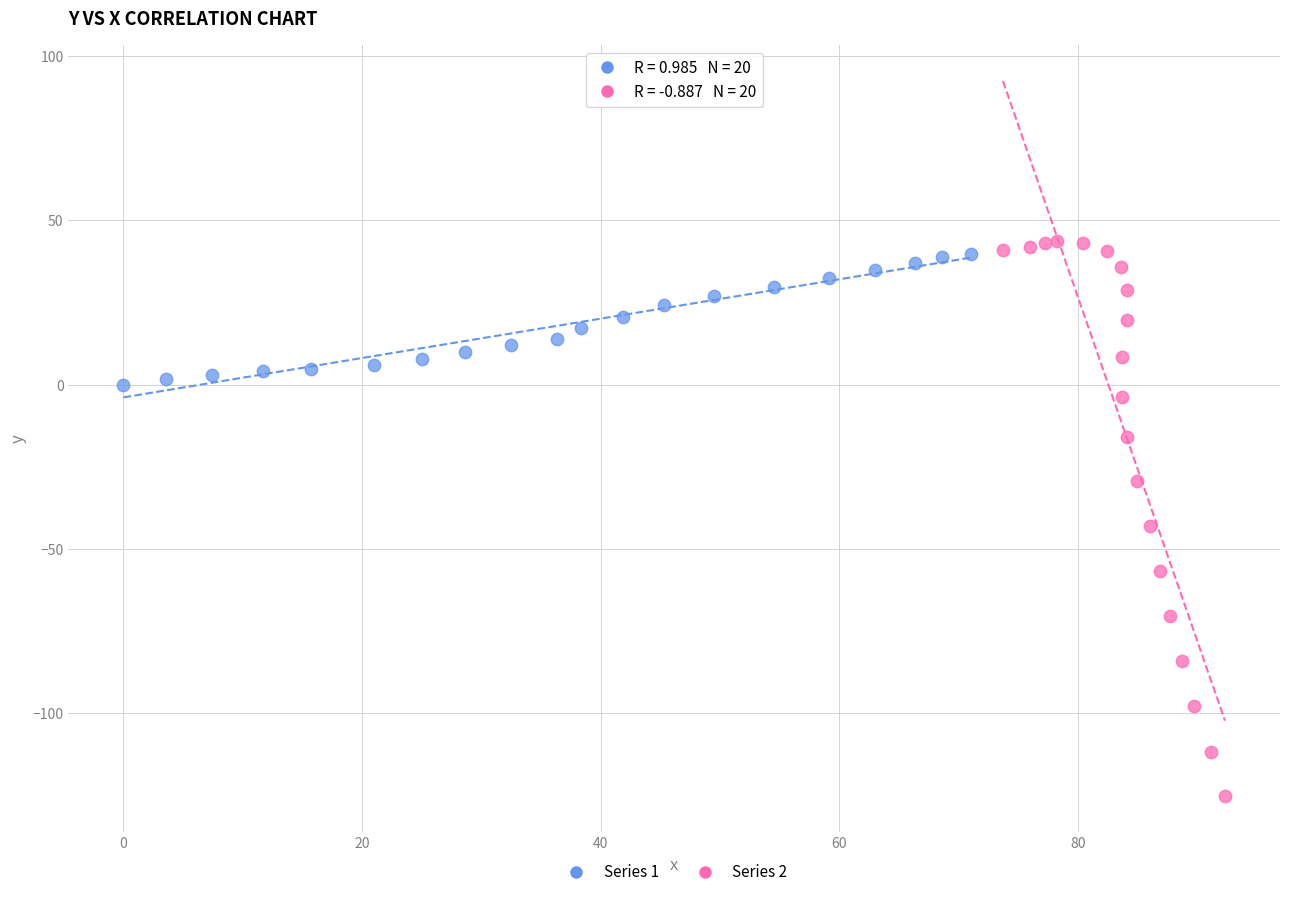

Which series has the widest spread of Y values?

Series 2